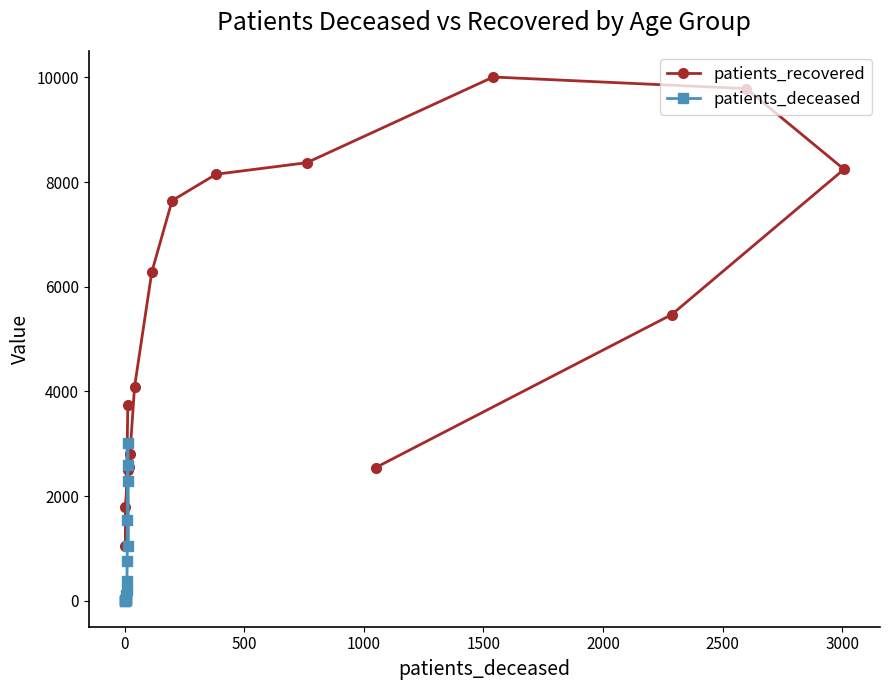

The value of patients_deceased at 12 is 2599. True or false?

True